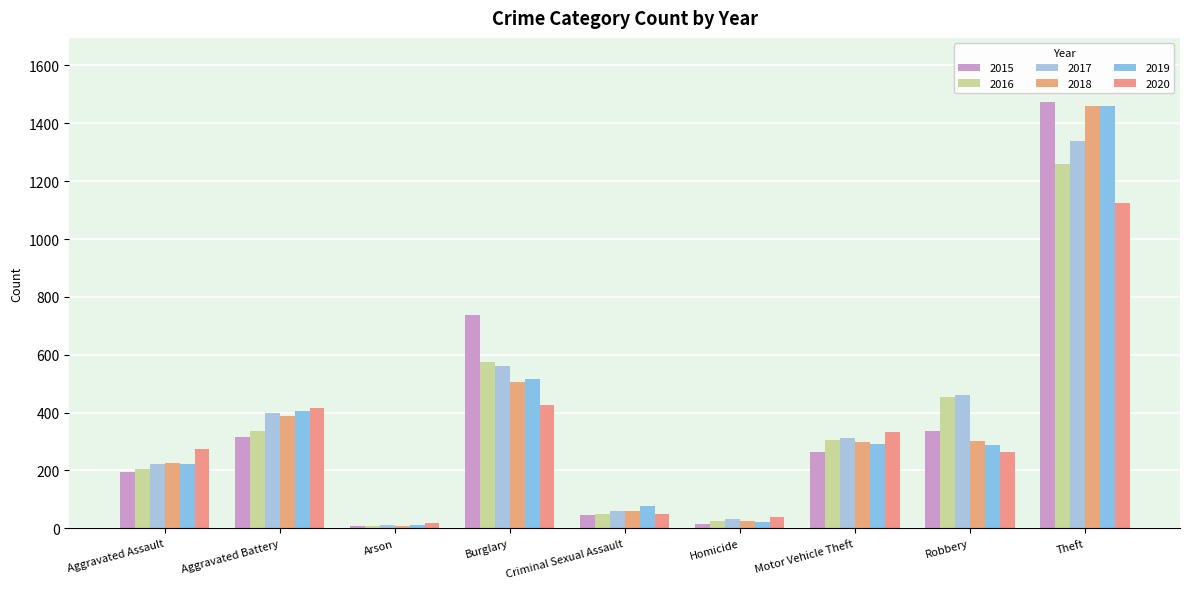

How many bars are there in total?

54